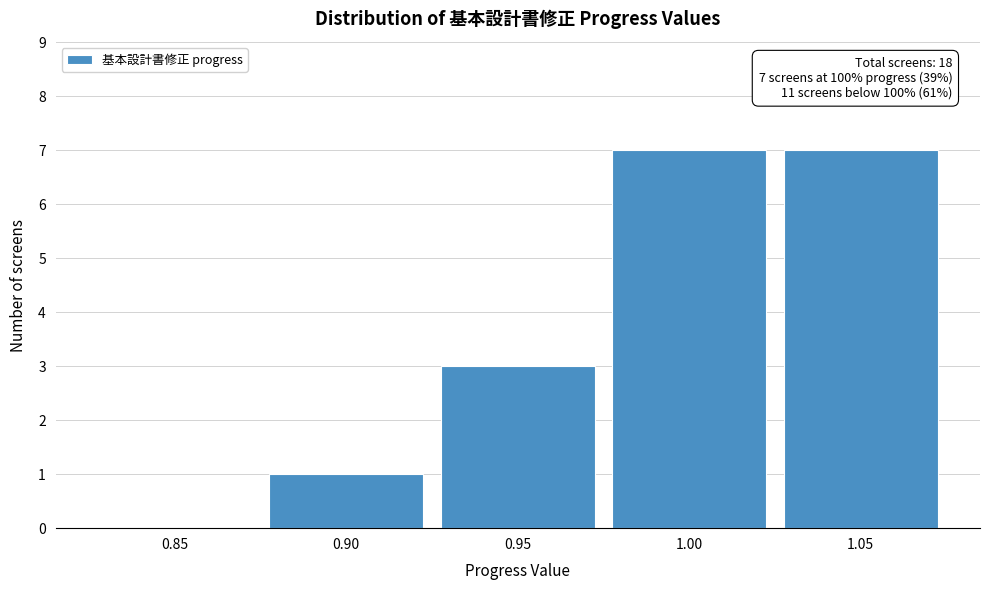

Reading left to right, list all the values displayed in this chart.

0.85=0	0.90=1	0.95=3	1.00=7	1.05=7